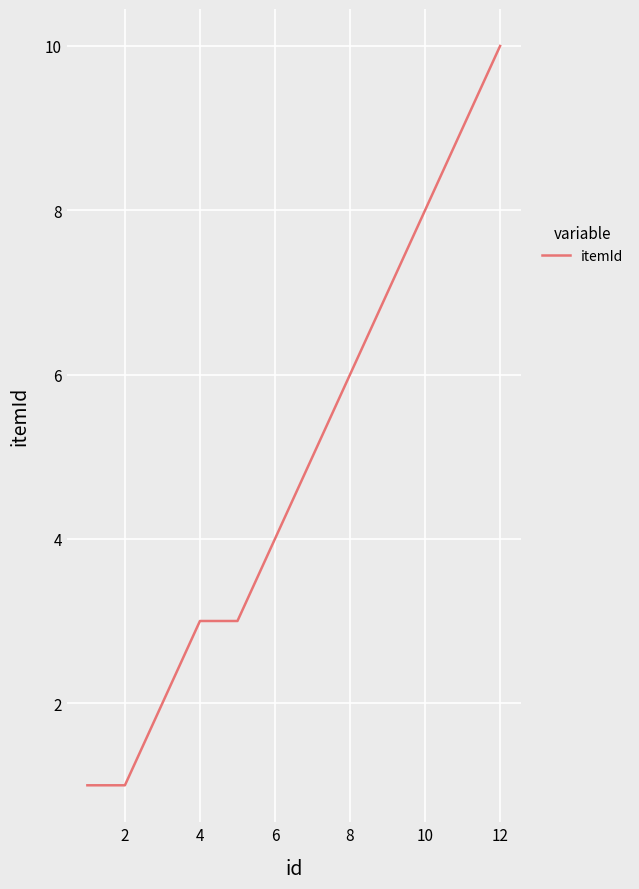

What is the maximum value shown in the chart?

10